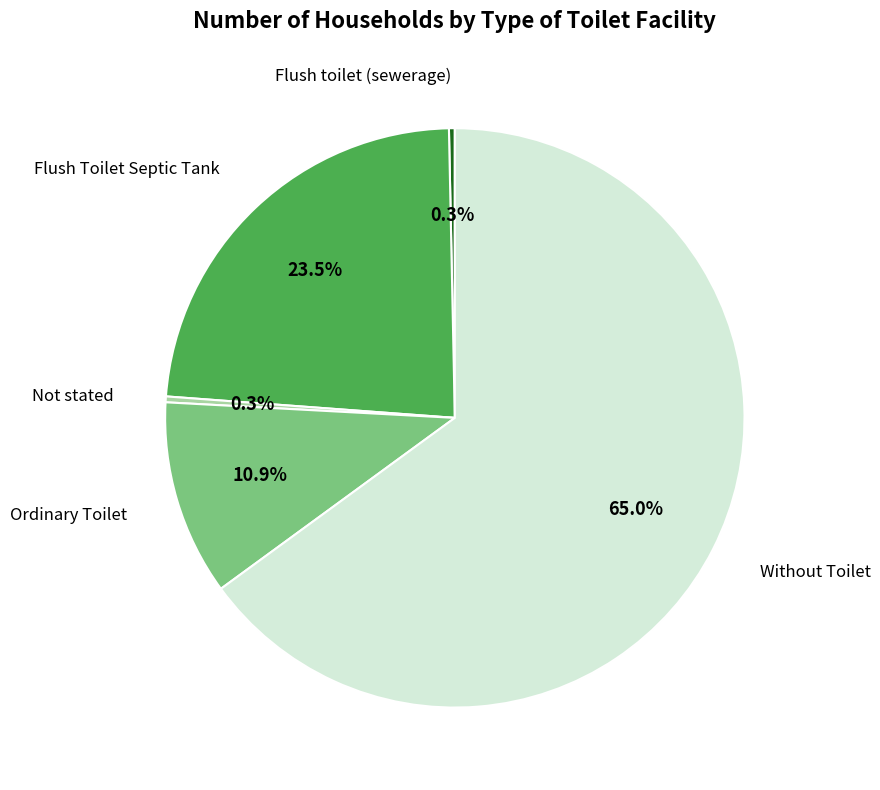

The Ordinary Toilet slice represents 11% of the pie. True or false?

True